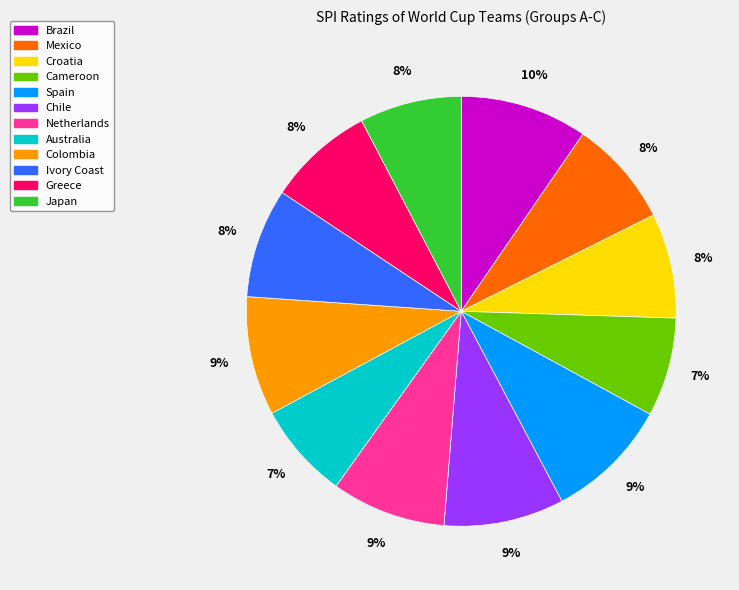

Does any single category account for the majority?

No